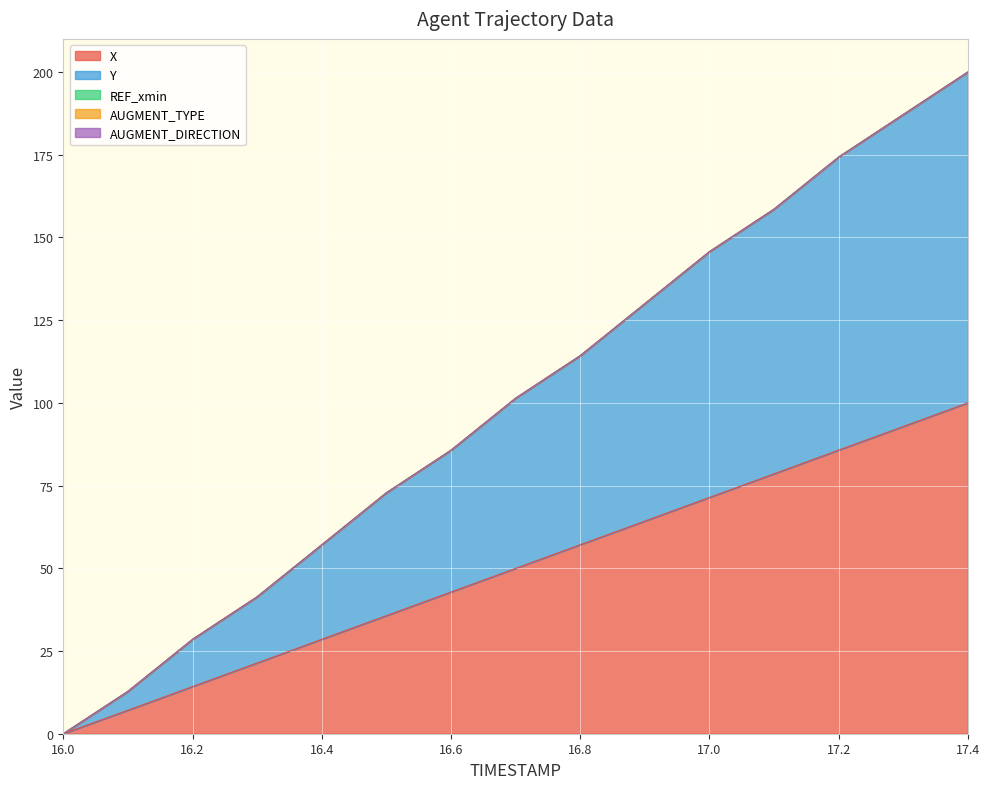

Which category has the lowest value in the Y series?

16.0